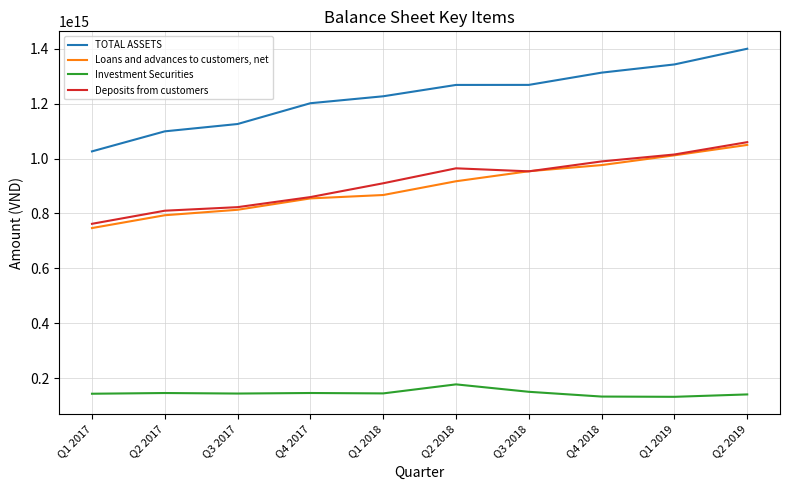

At which category does the chart reach its peak across all series?

Q2 2019